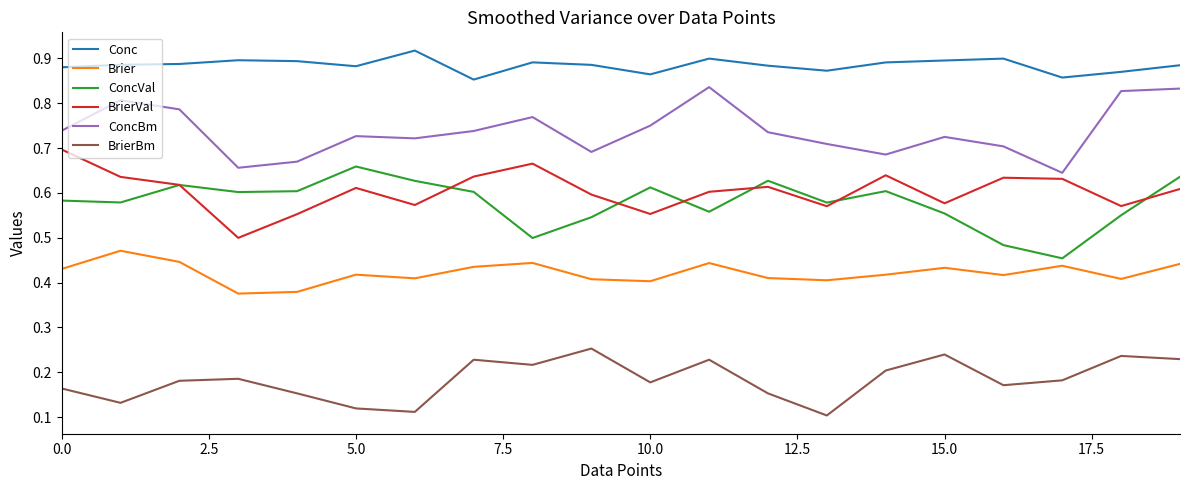

What are all the series names shown in the legend?

Conc, Brier, ConcVal, BrierVal, ConcBm, BrierBm